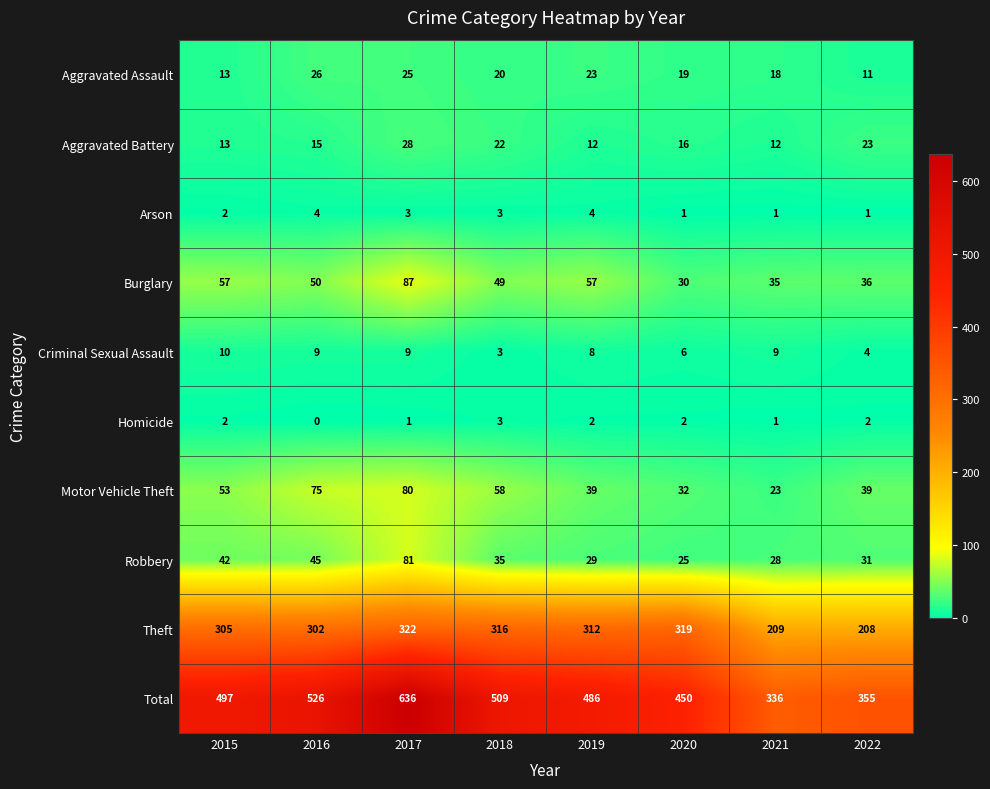

What is the difference between the maximum and minimum values in the Total series?

300